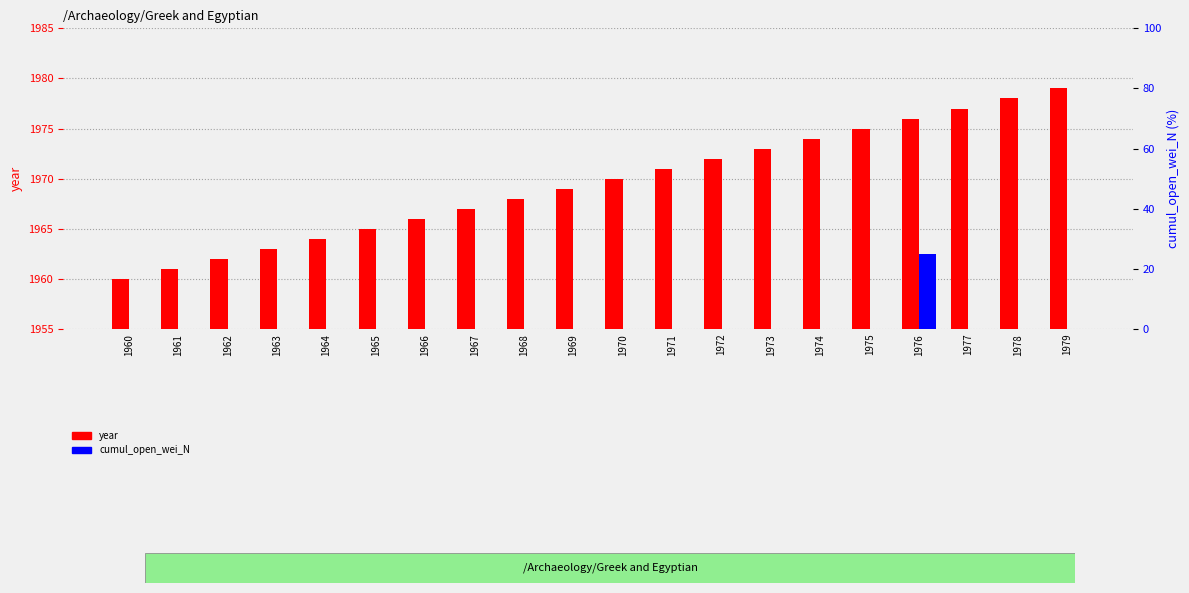

Between 1962 and 1964, which series saw the biggest shift?

year